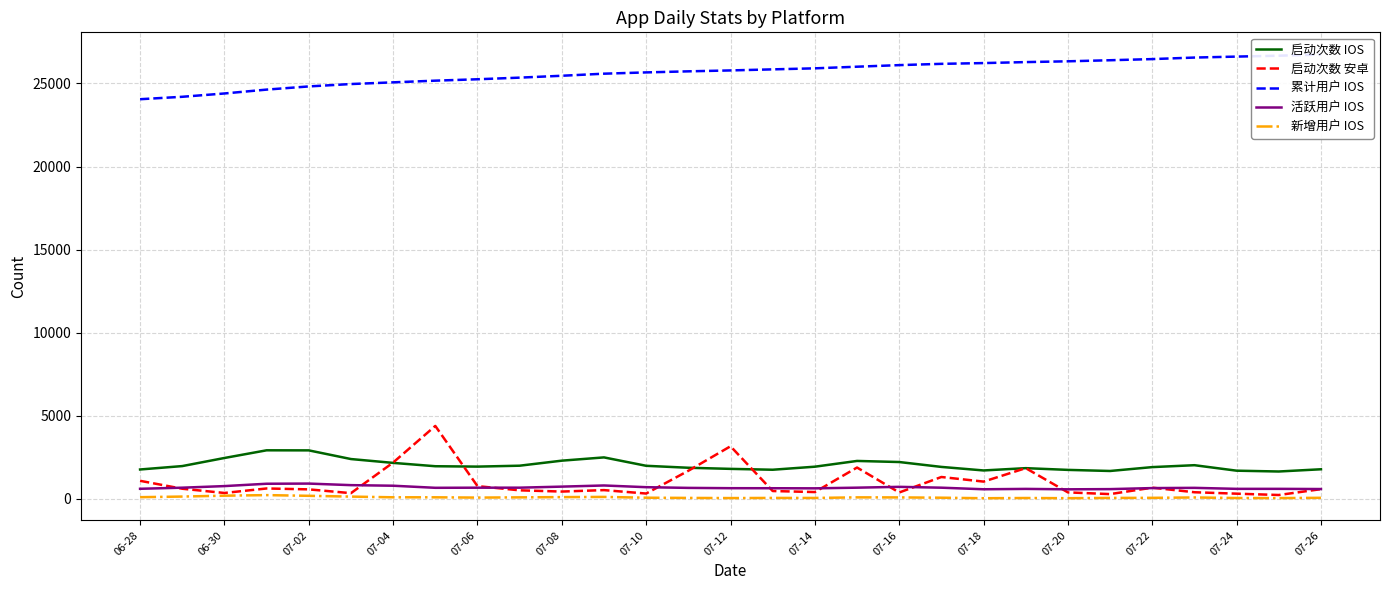

What is the value of the 累计用户 IOS point at the 4th from the left?

24630